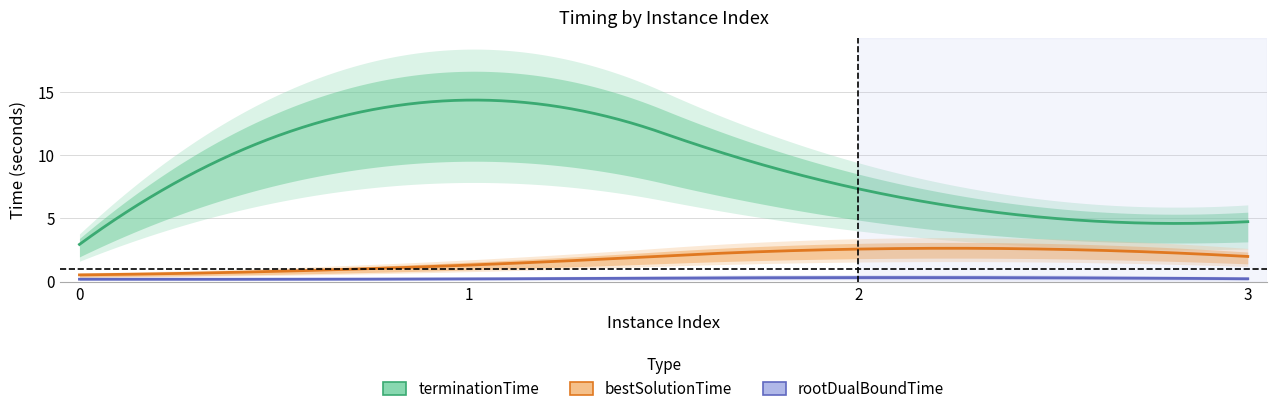

What is the value of the bestSolutionTime point at the 3rd from the left?

2.6